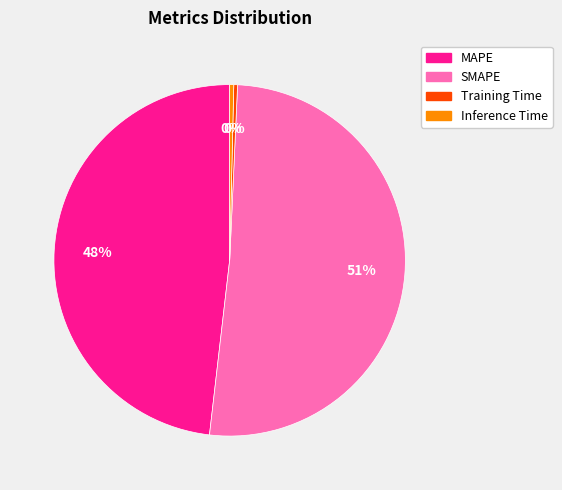

How many slices are in this pie chart?

4